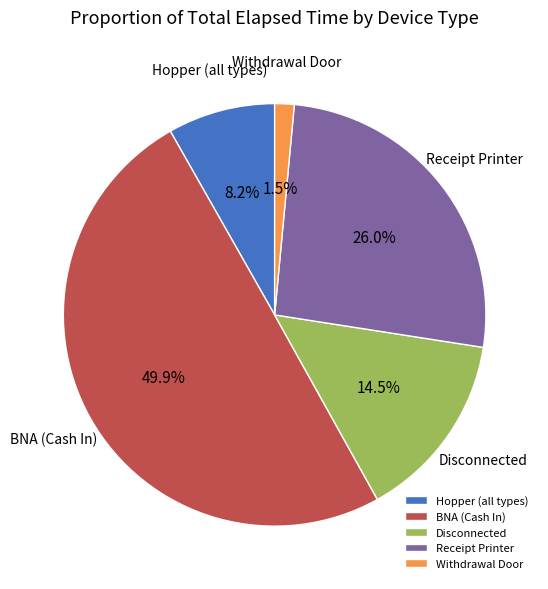

What percentage is NOT represented by Disconnected?

85.5%